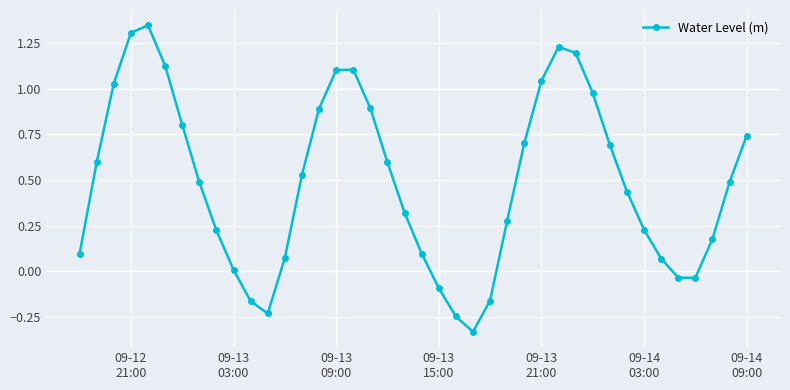

How many interior local peaks (higher than both neighbors) does the data have?

3